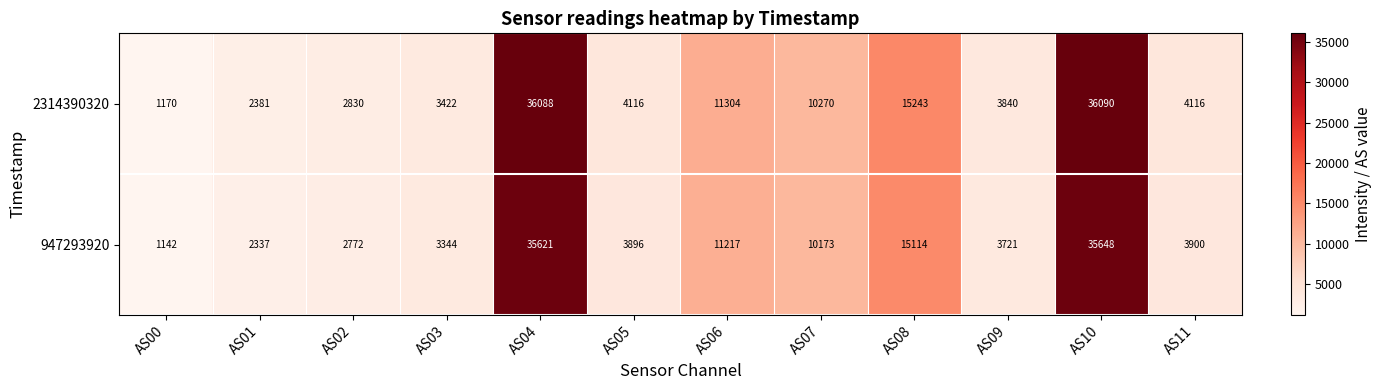

Rank the series by their average value, from highest to lowest.

2314390320, 947293920